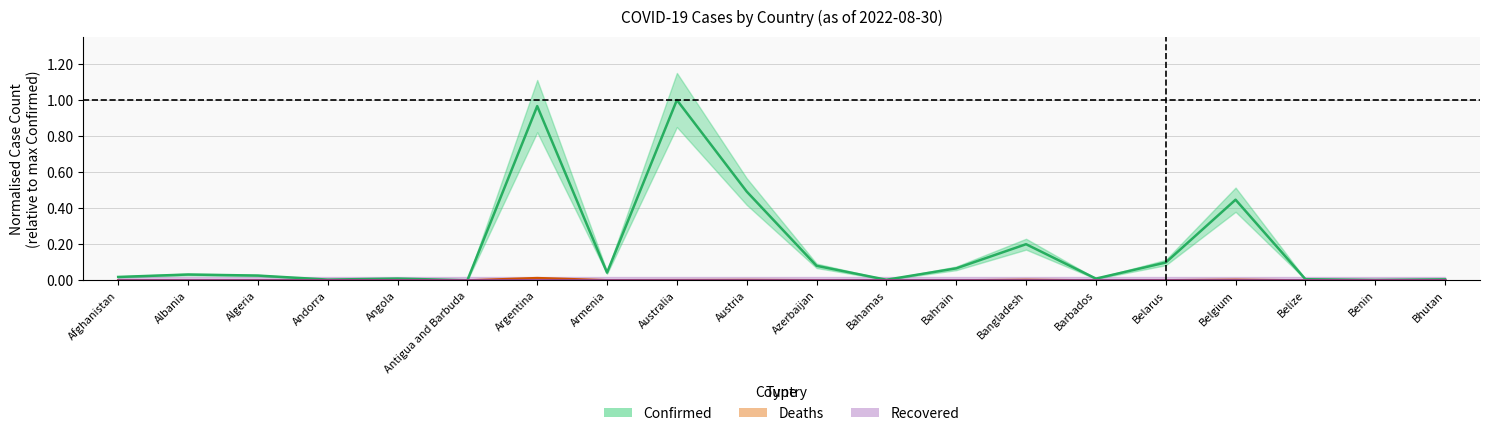

At which category is the sum across all series the highest?

Australia